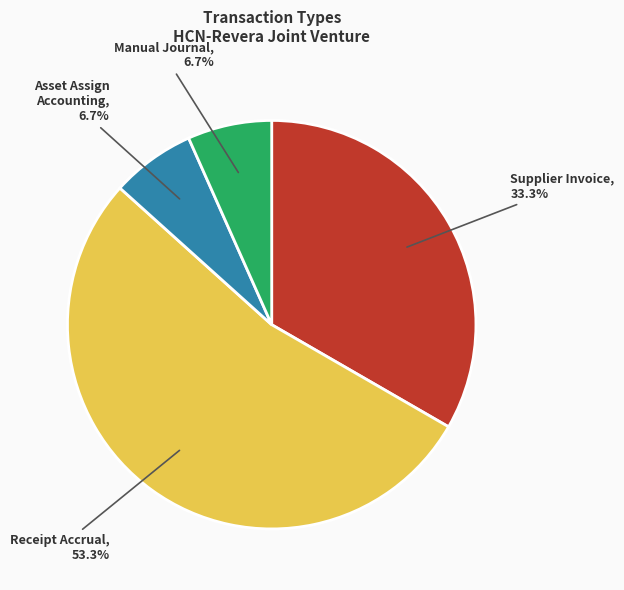

What is the ratio of the value at Supplier Invoice to the value at Receipt Accrual?

0.6